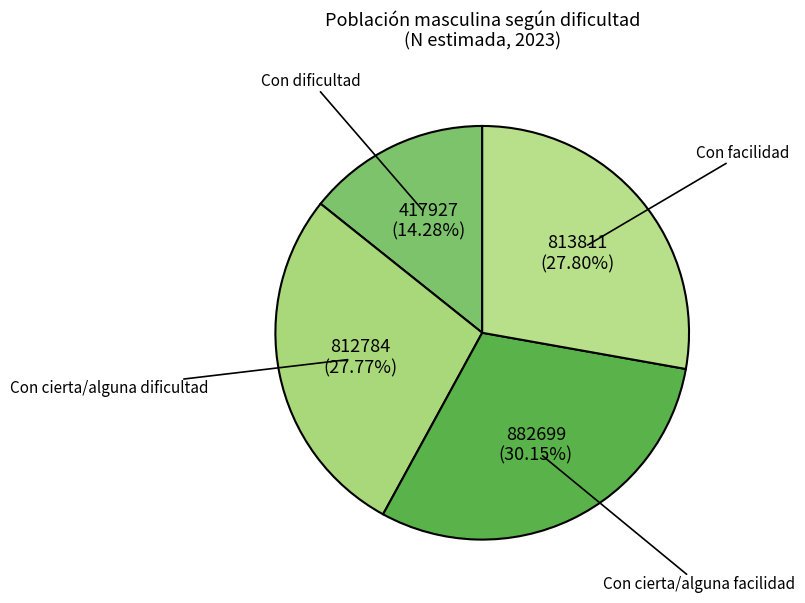

The Con cierta/alguna dificultad slice represents 28% of the pie. True or false?

True